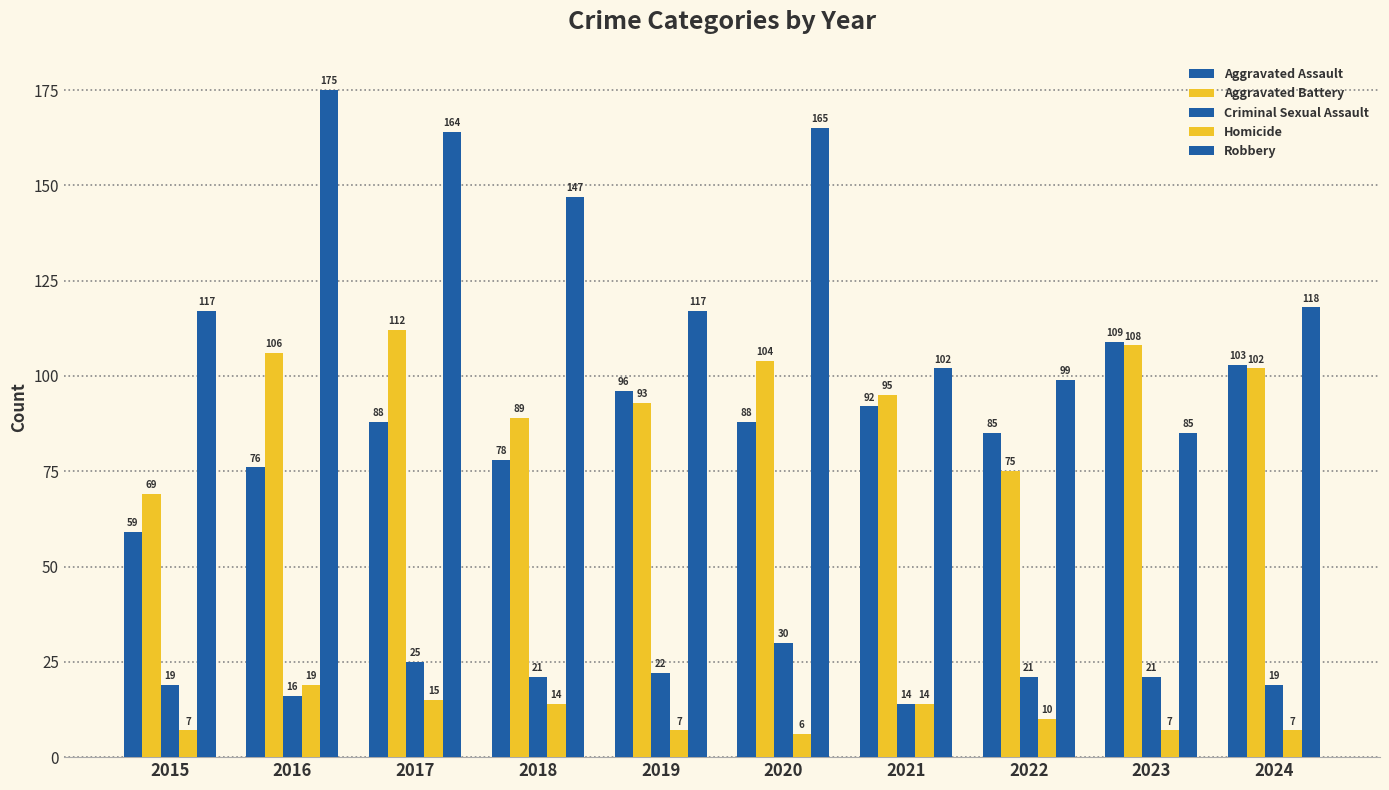

Count the number of categories in the chart.

10